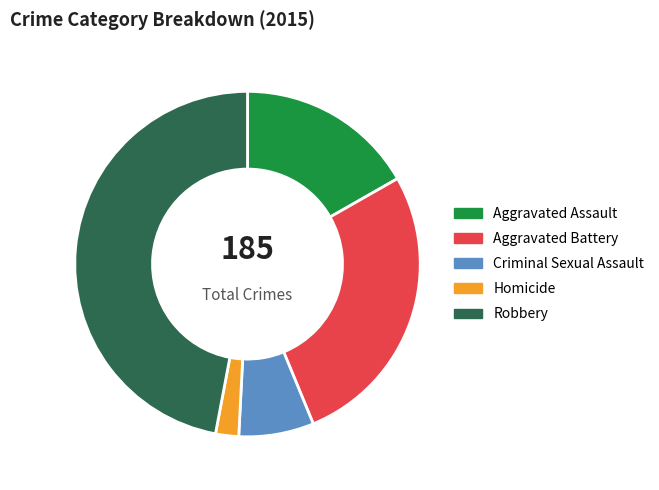

Approximately how many times larger is the value at Robbery compared to Criminal Sexual Assault?

6.7